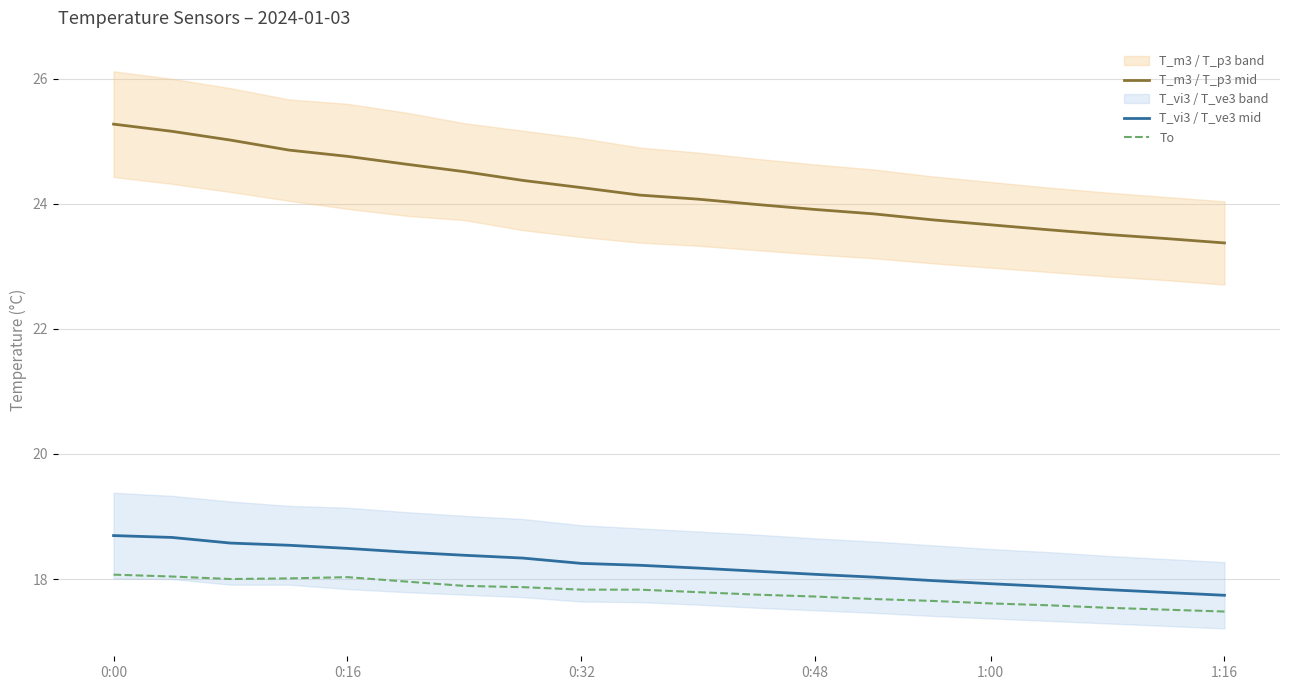

List the series in order of their peak value, lowest first.

To, T_vi3 / T_ve3 mid, T_m3 / T_p3 mid